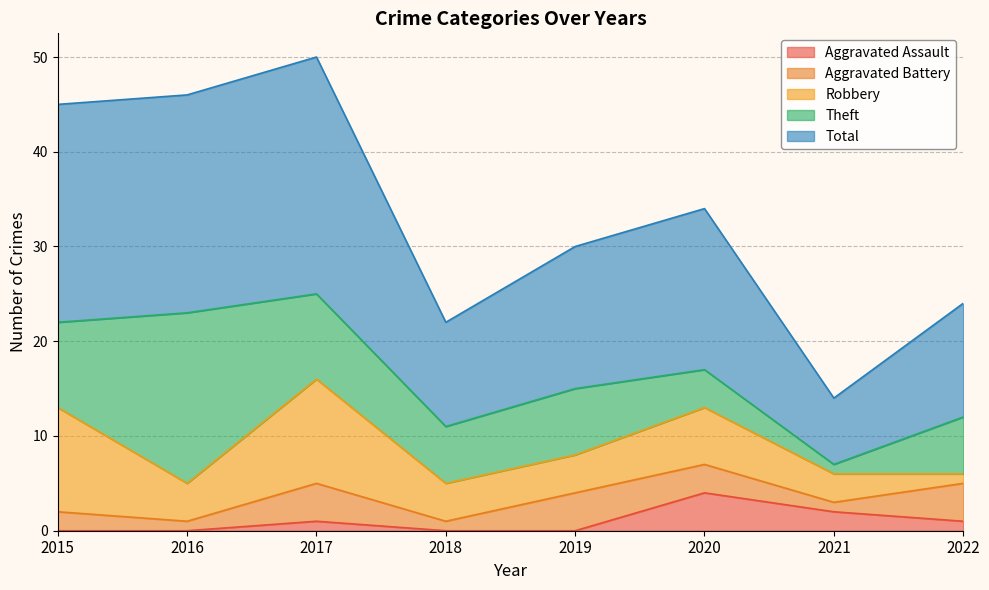

Count the number of data series in this chart.

5